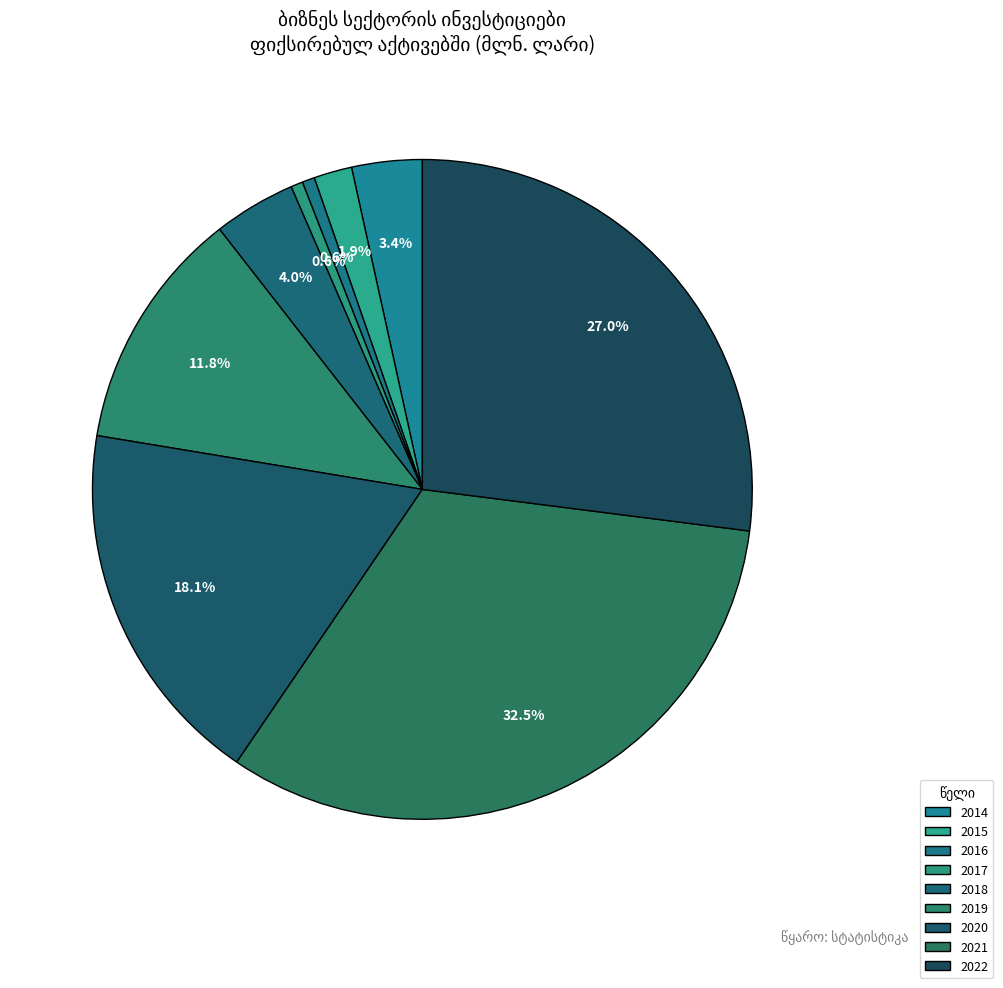

Which category has the biggest portion of the pie?

2021